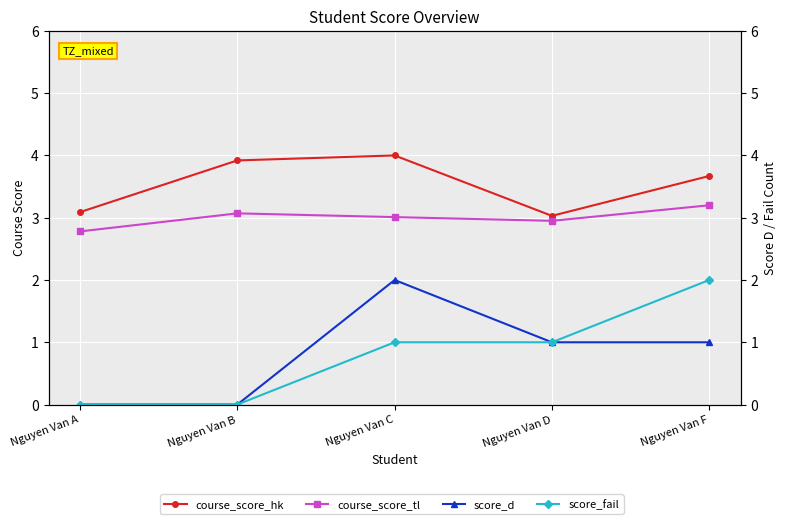

What is the spread (max minus min) of values at Nguyen Van A?

3.1